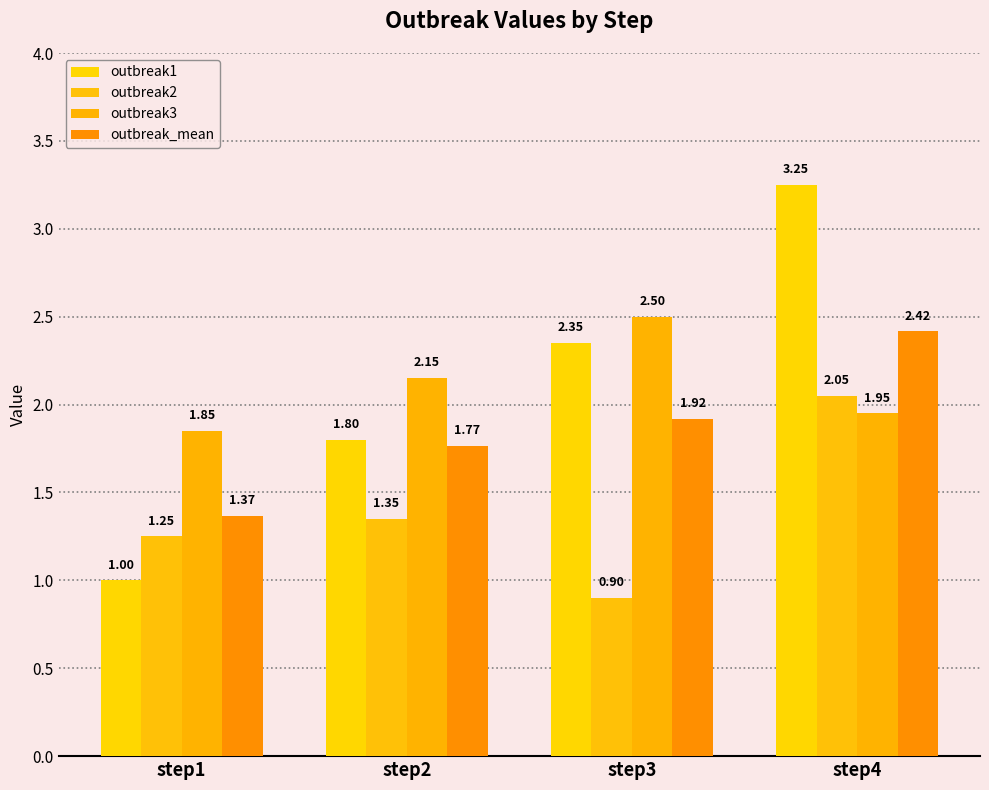

Between step1 and step3, which series saw the biggest shift?

outbreak1